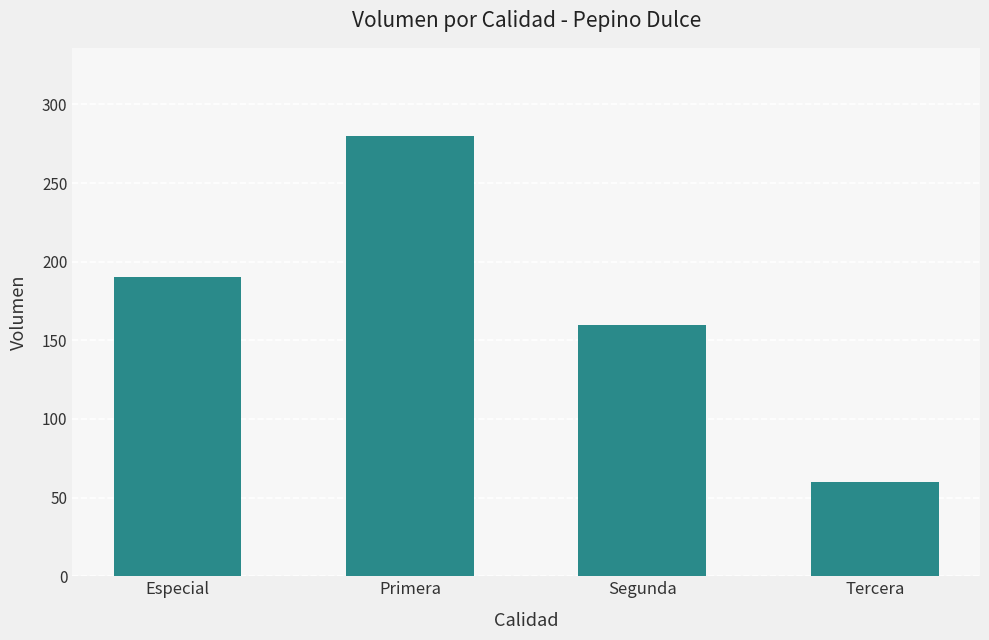

What is the ratio of the value at Primera to the value at Tercera?

4.7